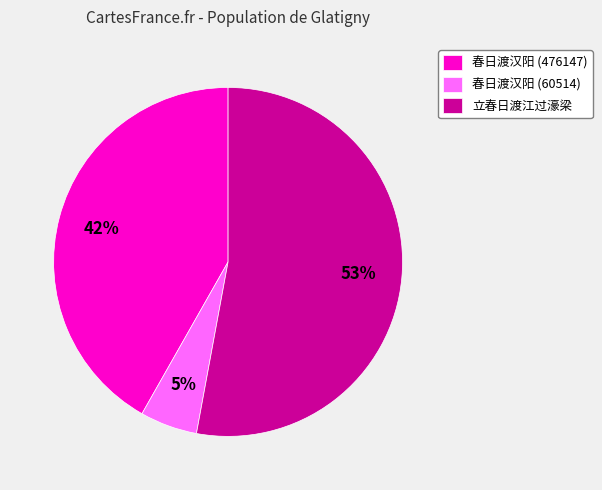

Is there a majority slice in this chart?

Yes